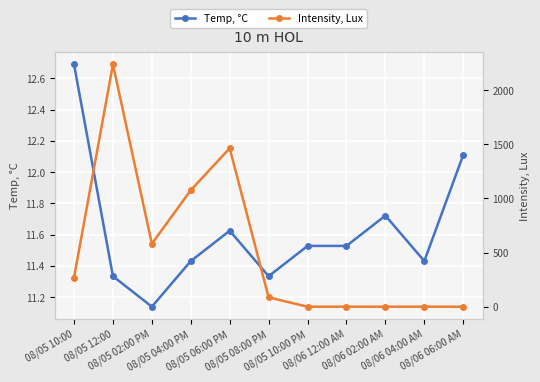

Rank the series at 08/06 06:00 AM from lowest to highest value.

Intensity, Lux, Temp, °C